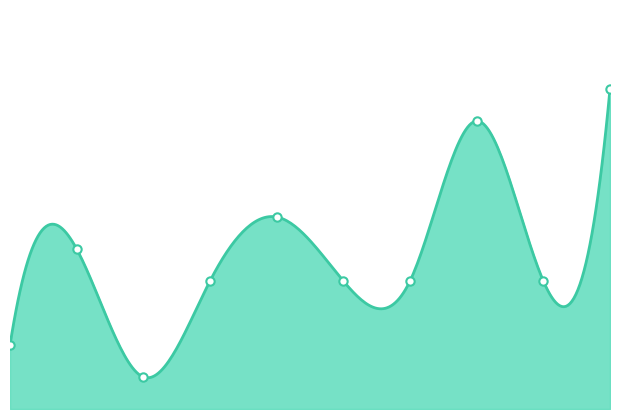

What is the difference between the second highest and second lowest values?

7